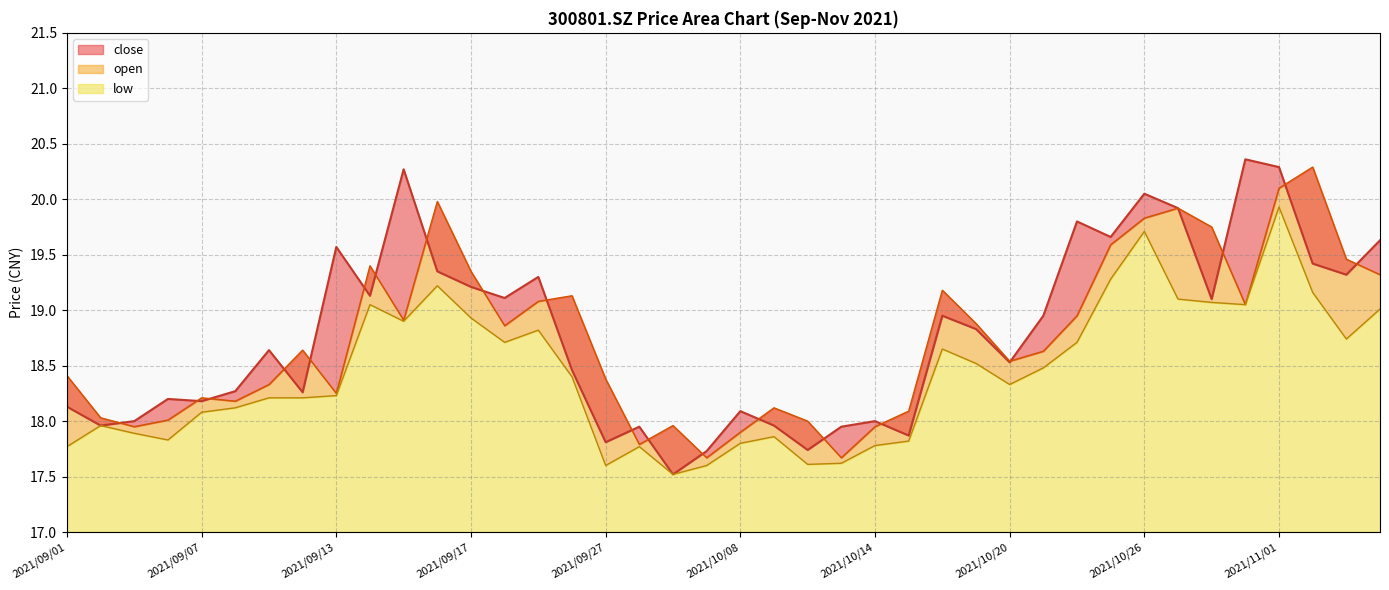

The value of low at 2021/09/09 is 18.2. True or false?

True